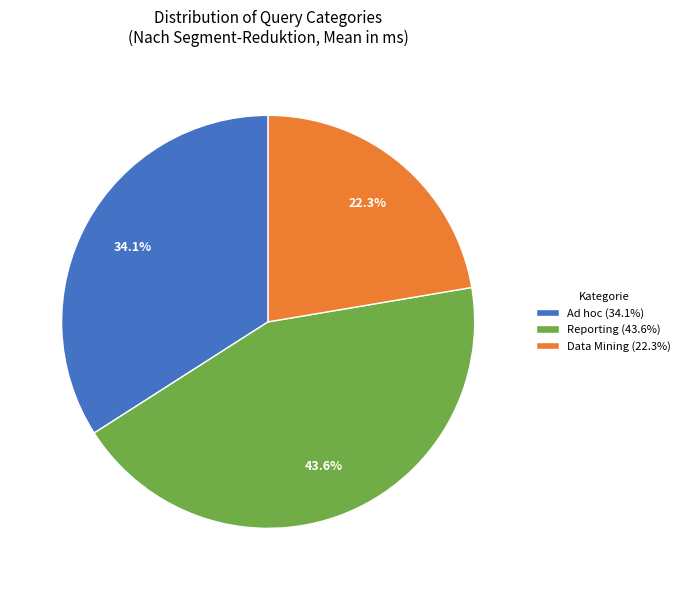

Rank the categories by value from highest to lowest.

Reporting, Ad hoc, Data Mining